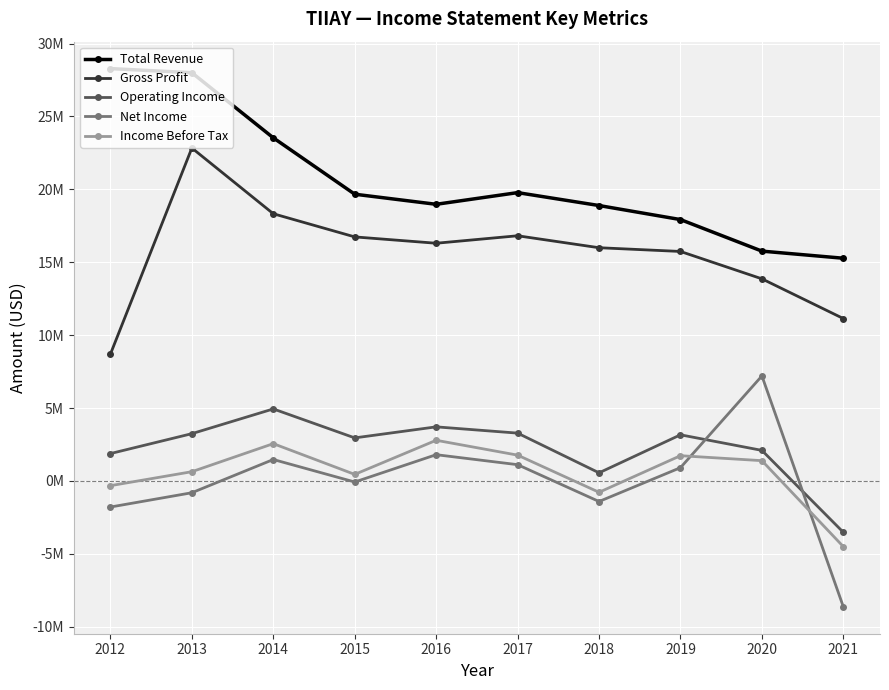

Between 2012 and 2018, which series saw the biggest shift?

Total Revenue